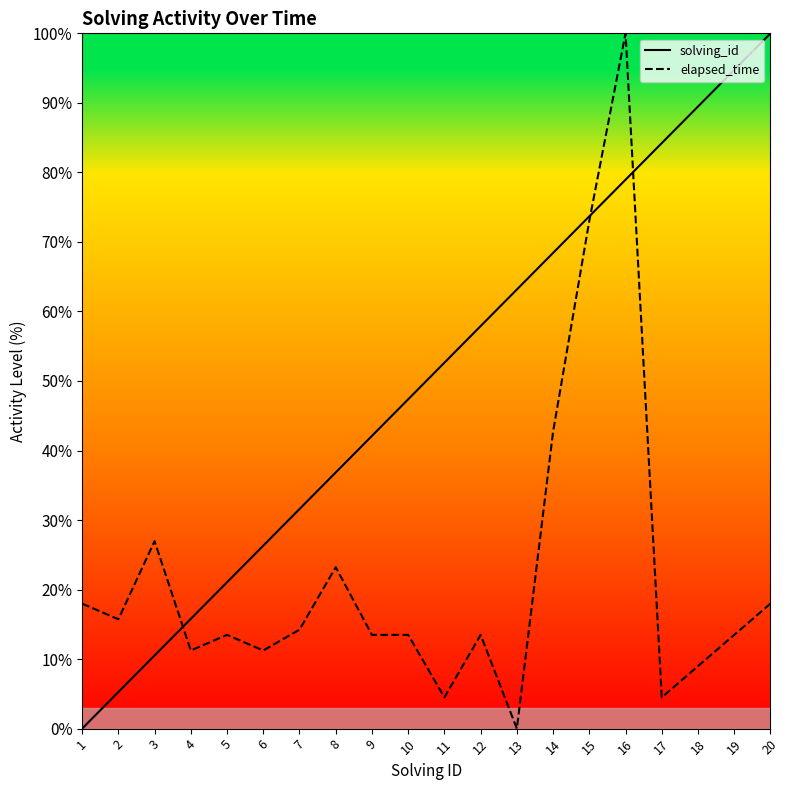

Where is elapsed_time nearest to the value 50?

14